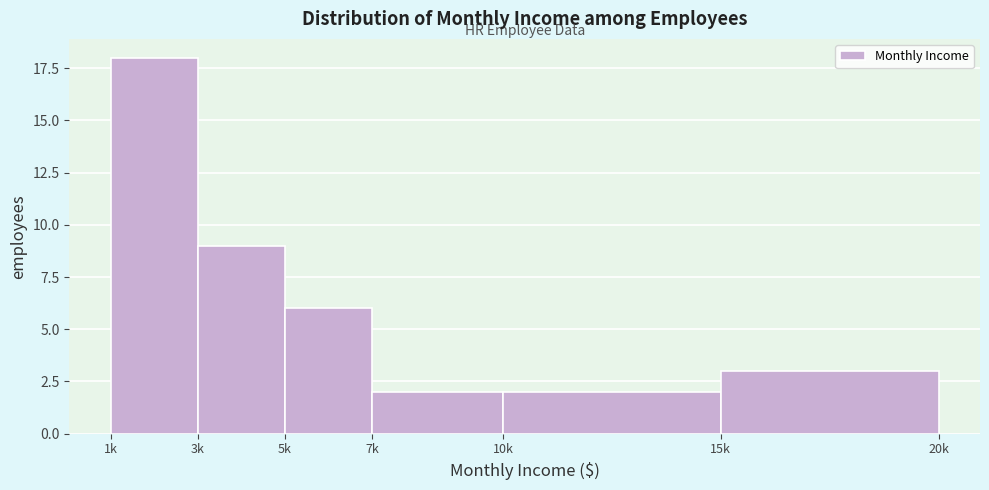

Reading right to left, what are all the values shown in this chart?

15k=3	10k=2	7k=2	5k=6	3k=9	1k=18